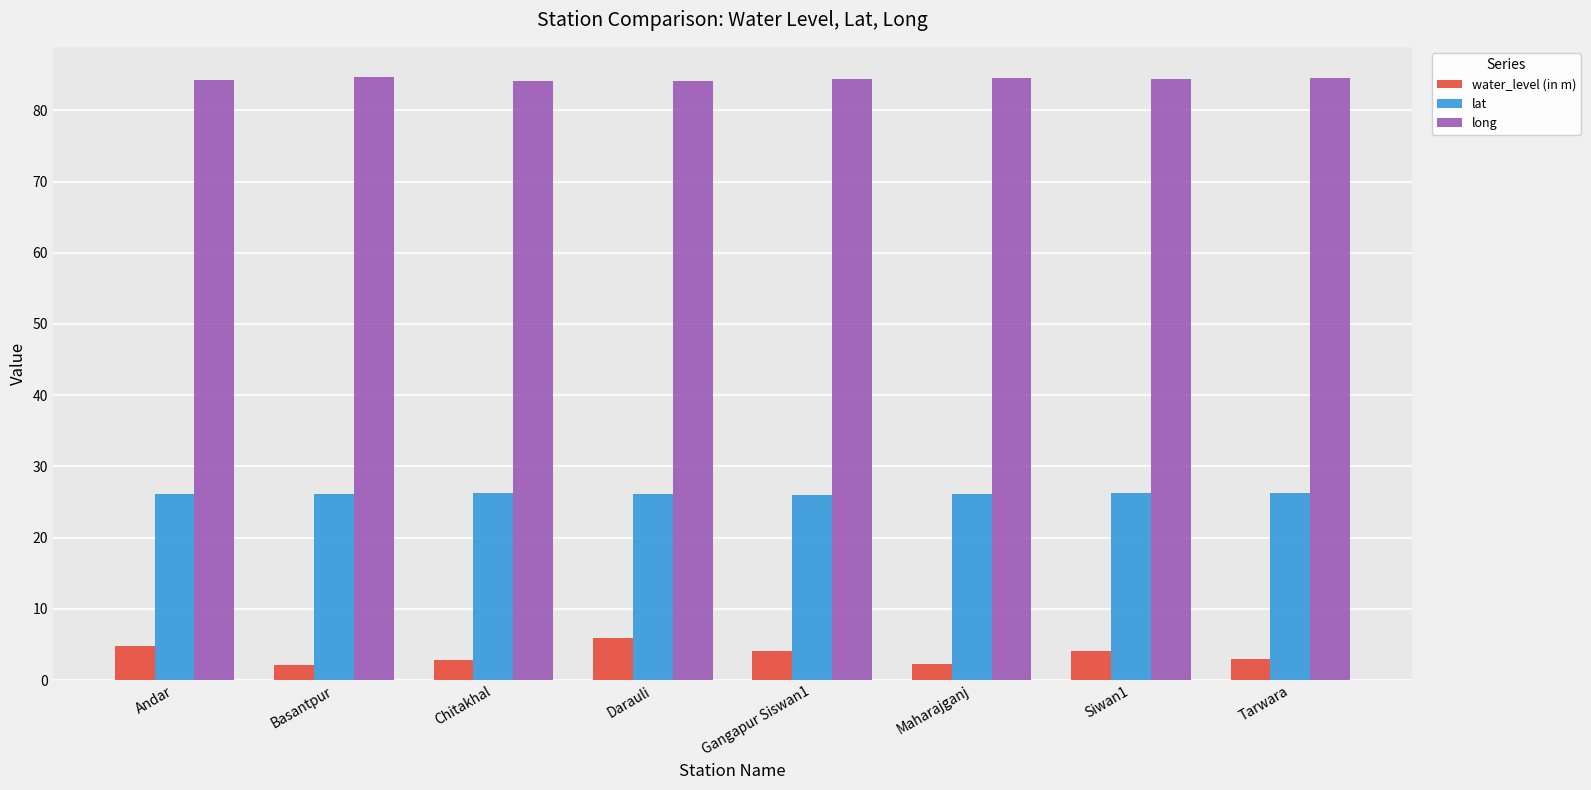

How many bars are there in total?

24